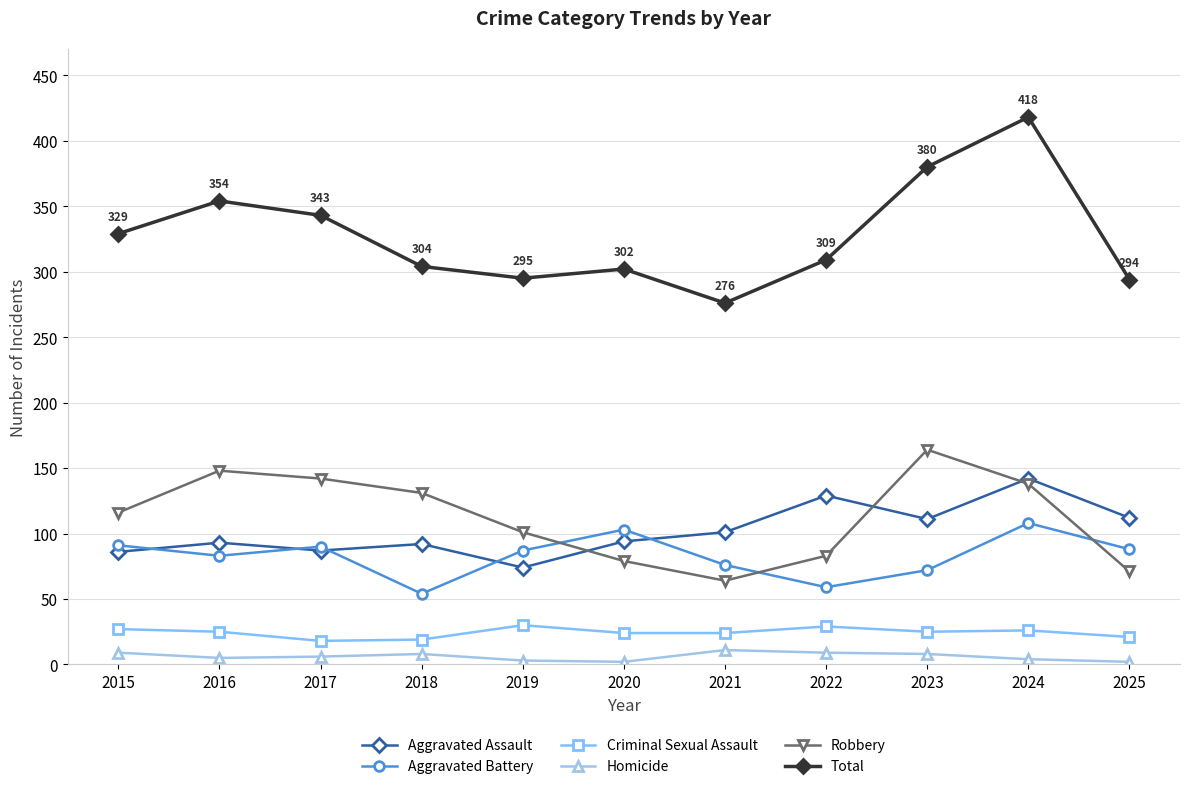

Where does the Total series first go above 309?

2015